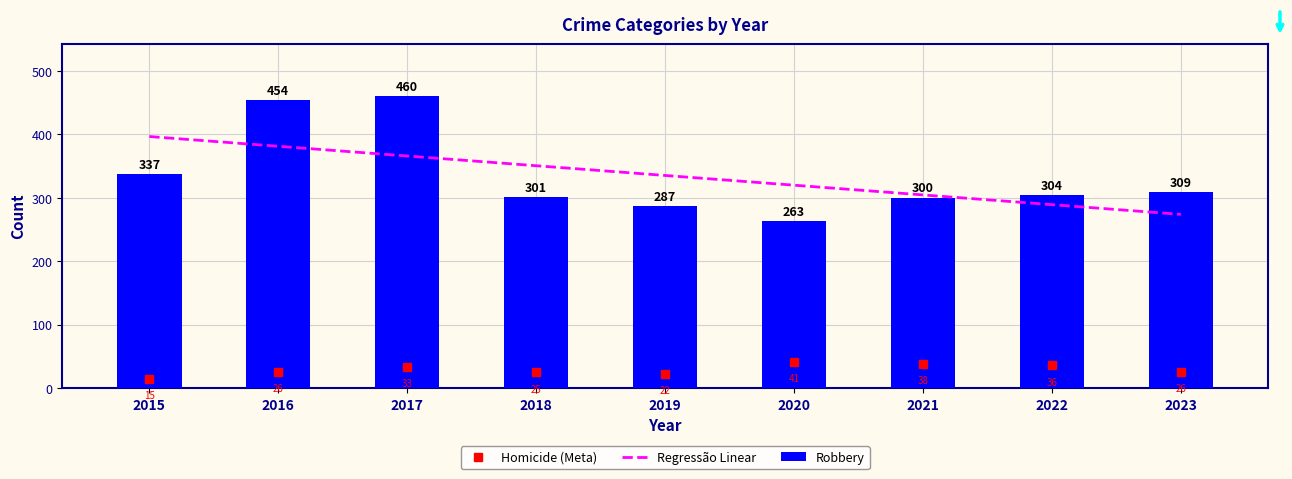

At which label does Robbery first exceed 304?

2015